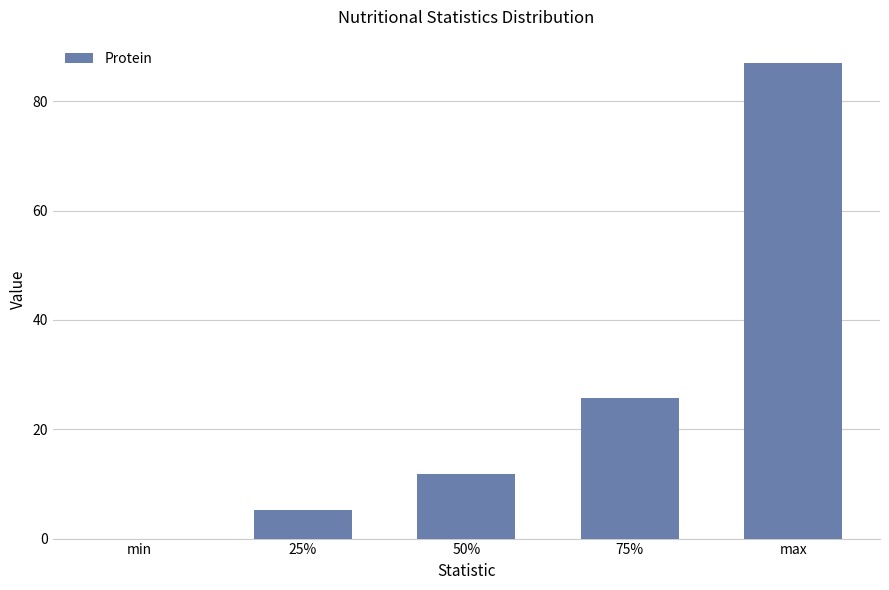

How many positive values are there?

4